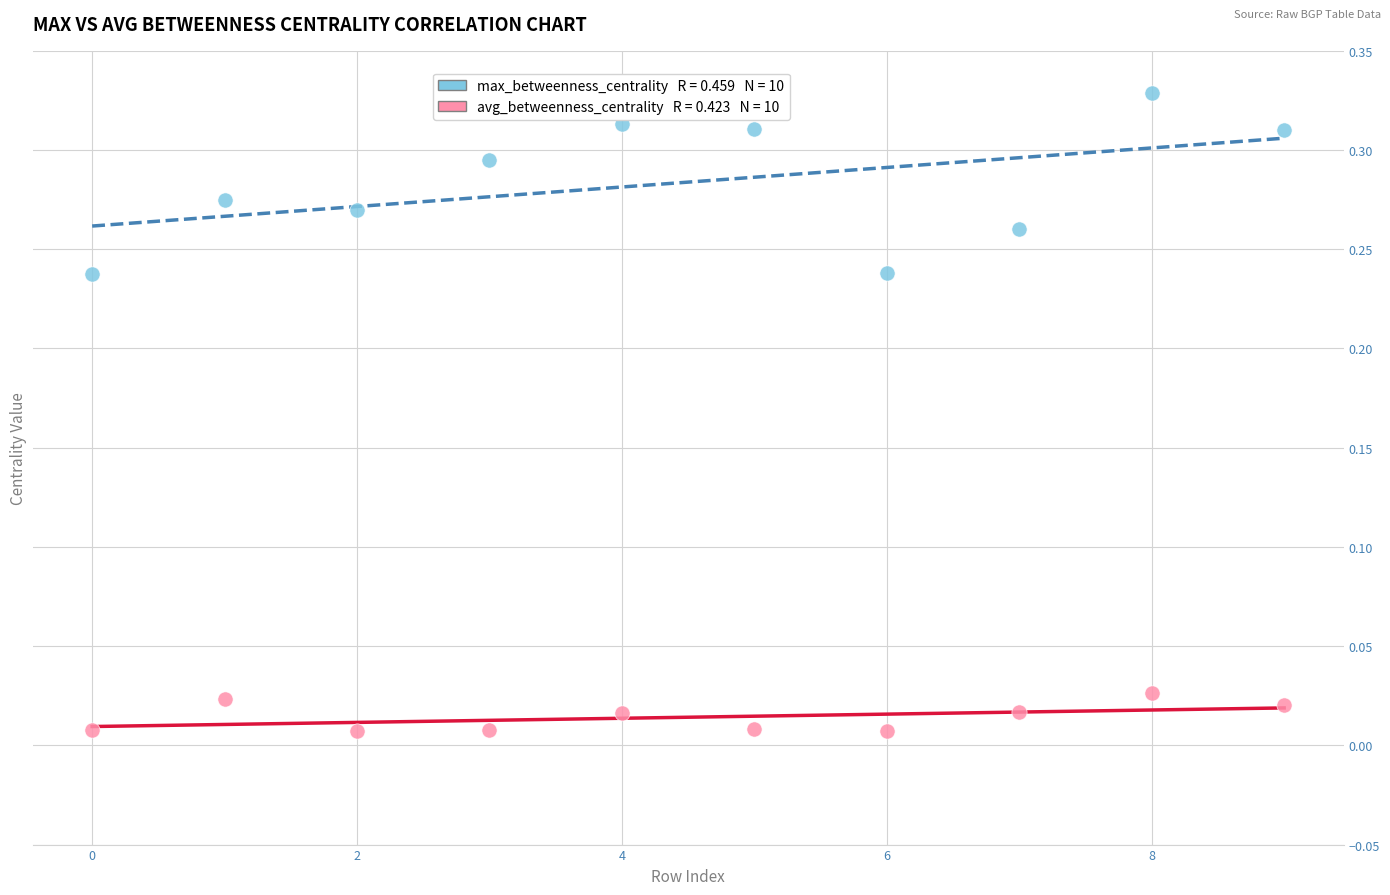

How many points are shown in the scatter plot?

20